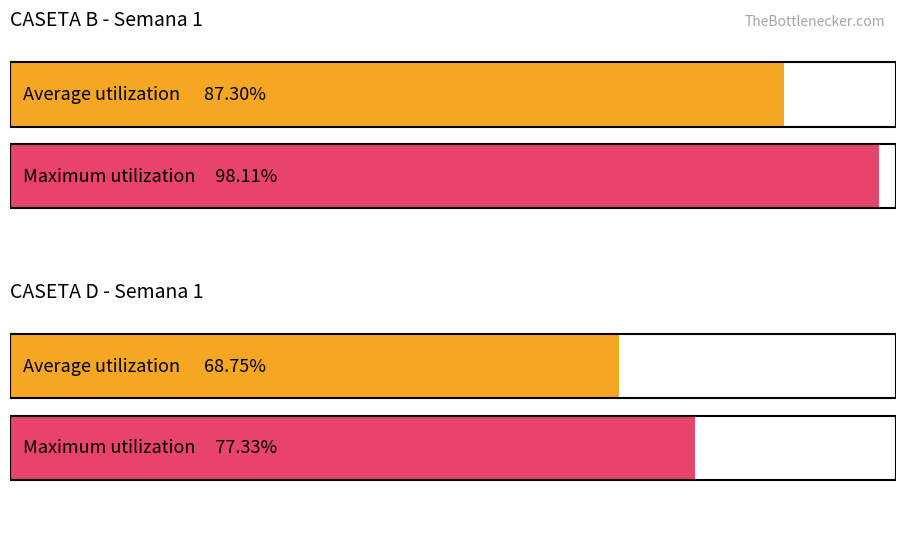

How many distinct data groups are displayed?

2